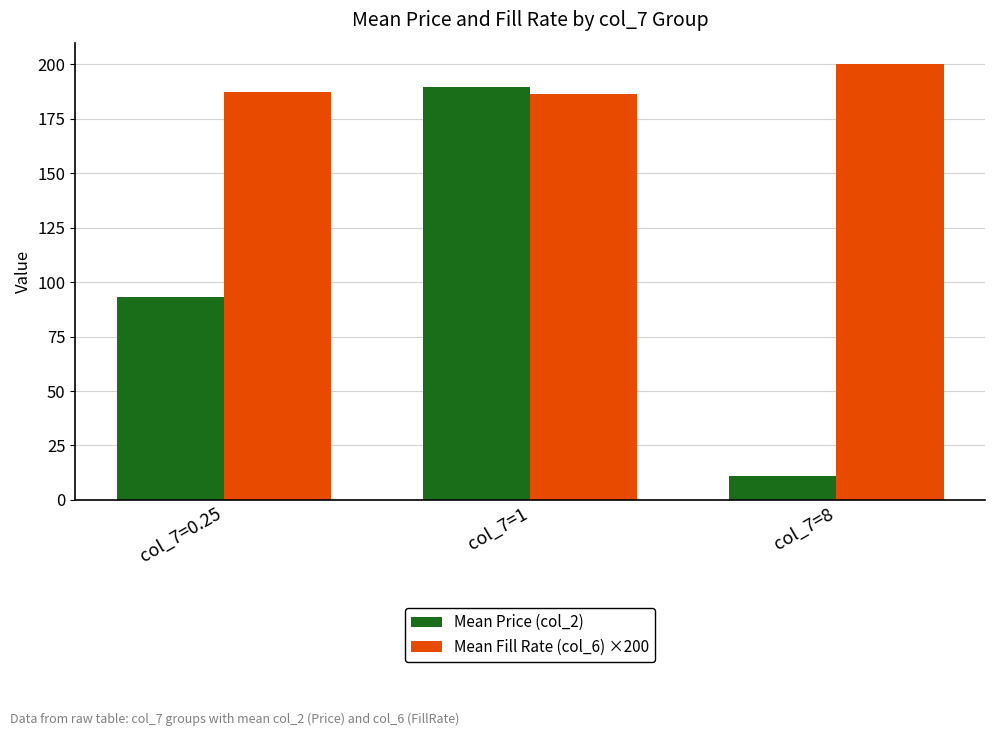

True or false: Mean Fill Rate (col_6) ×200 has a value of 187.2 at col_7=0.25.

True